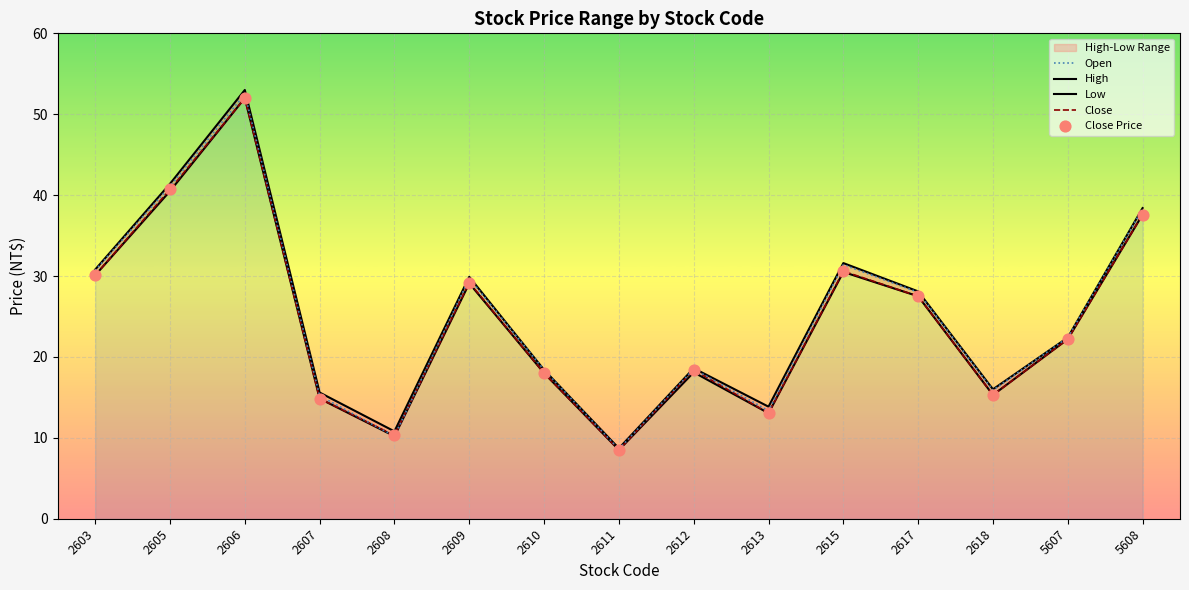

At which category is the sum across all series the highest?

2606